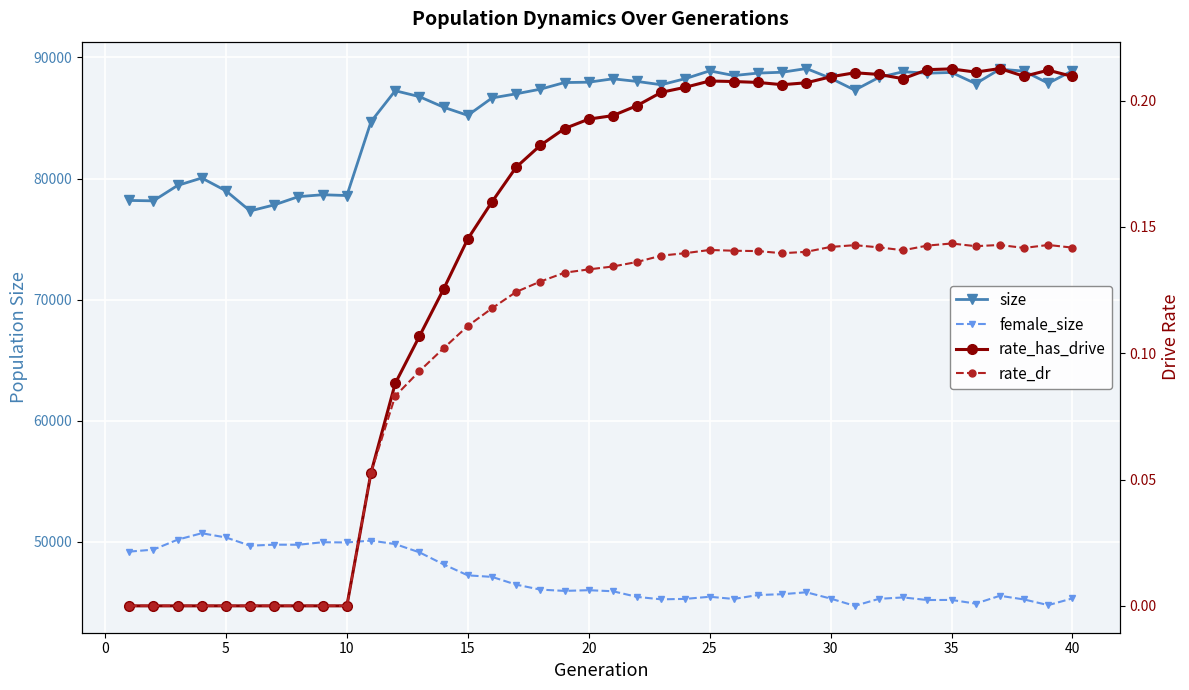

How many distinct data groups are displayed?

4